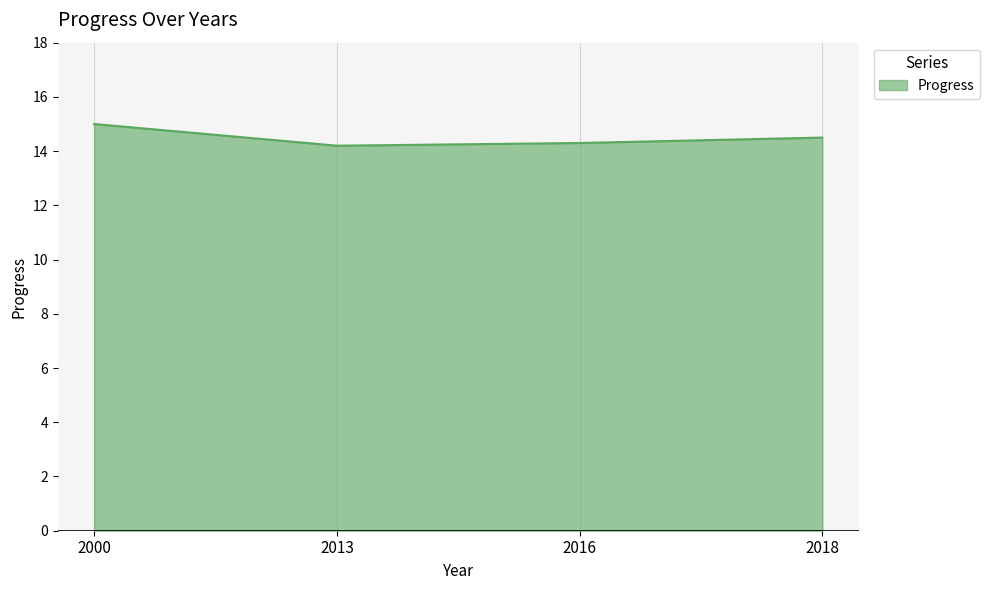

Reading left to right, transcribe all the data shown in this chart.

2000=15.0	2013=14.2	2016=14.3	2018=14.5